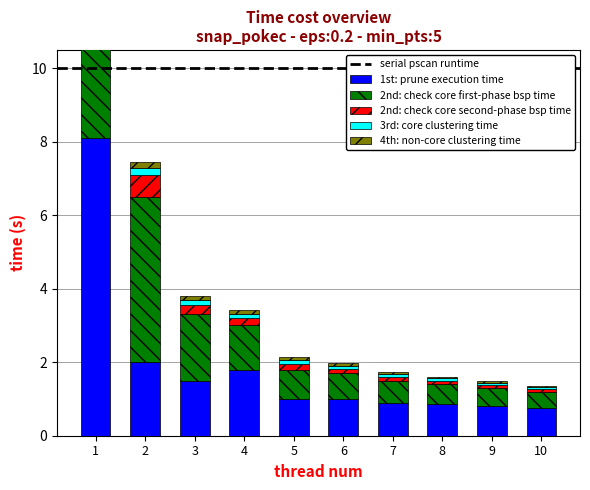

Is it true that 3rd: core clustering time equals 0.1 at 7?

True